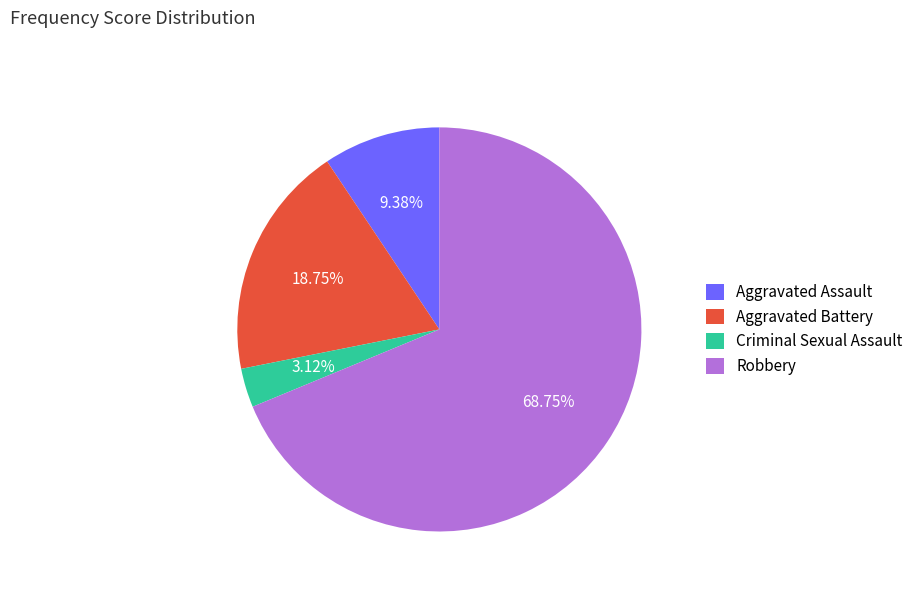

To the nearest percent, what is the difference between the largest and smallest slice percentages?

66%